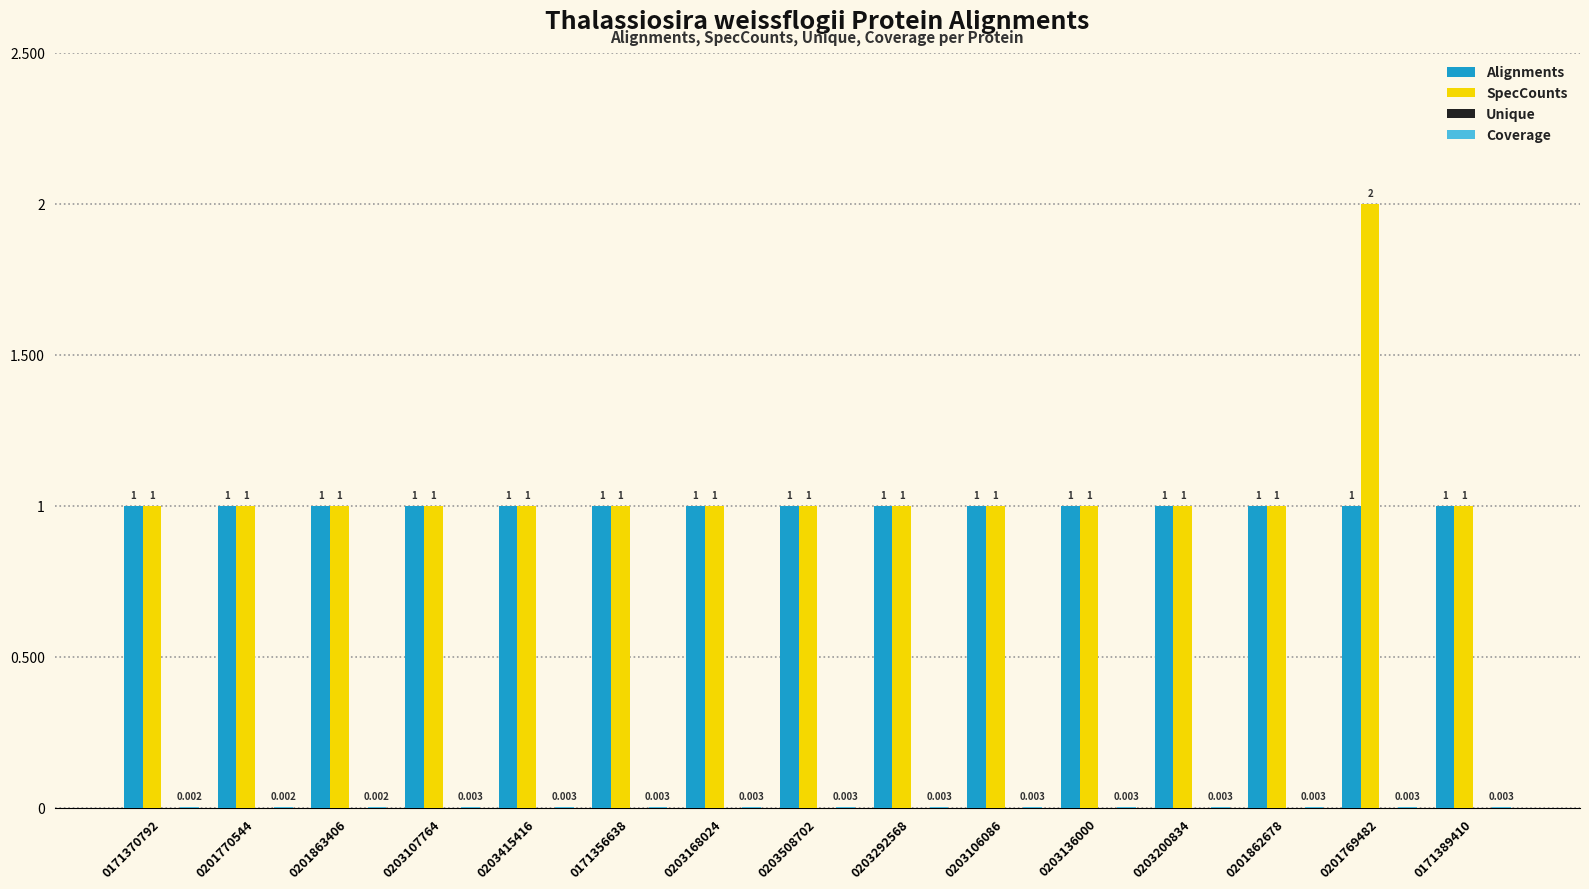

How many groups of bars are there?

15